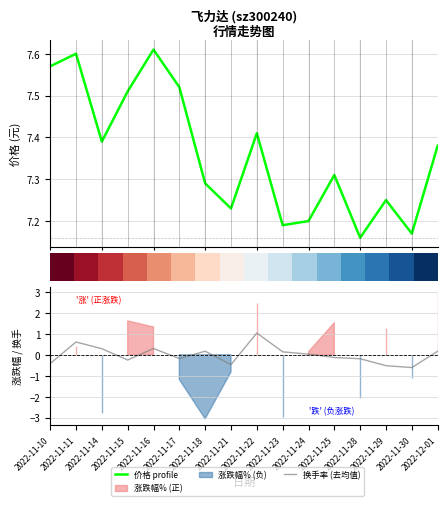

What is the label of the 15th point from the left?

2022-11-30